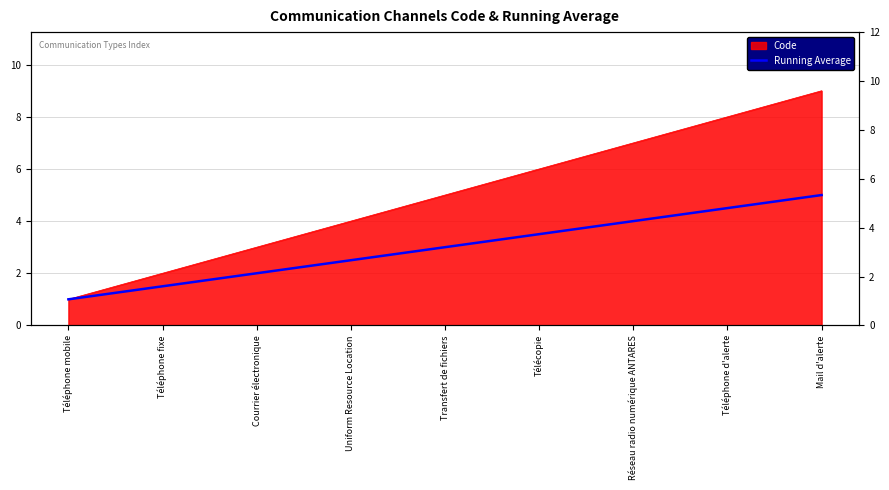

What is the minimum value shown in the chart?

1.0